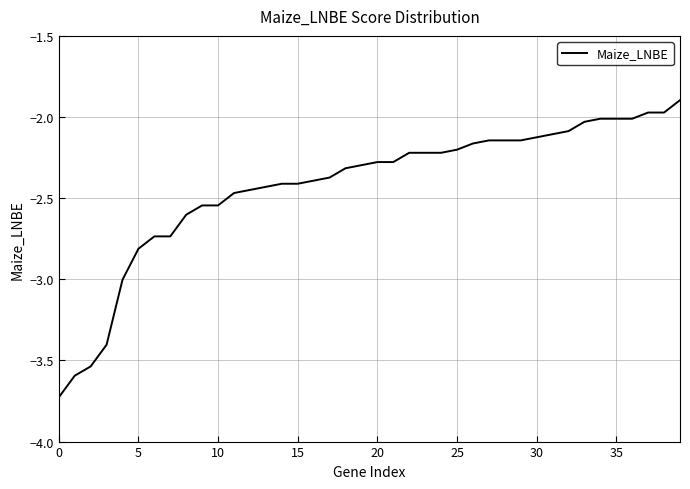

What is the maximum value shown in the chart?

-1.9